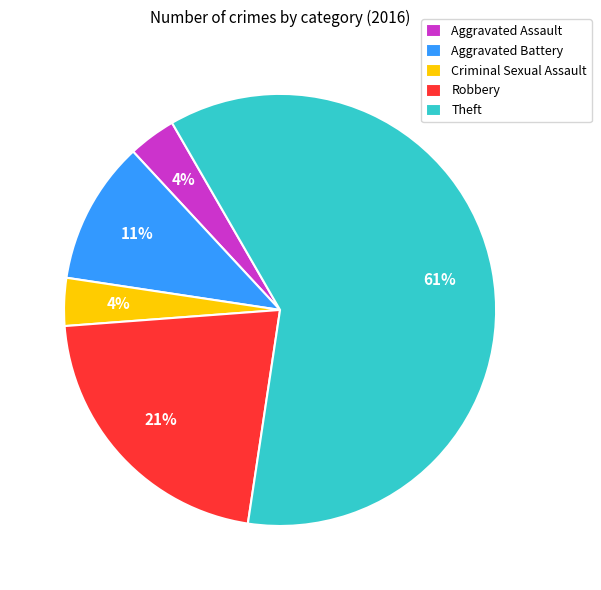

Do Aggravated Battery and Criminal Sexual Assault together represent more than half of the pie?

No